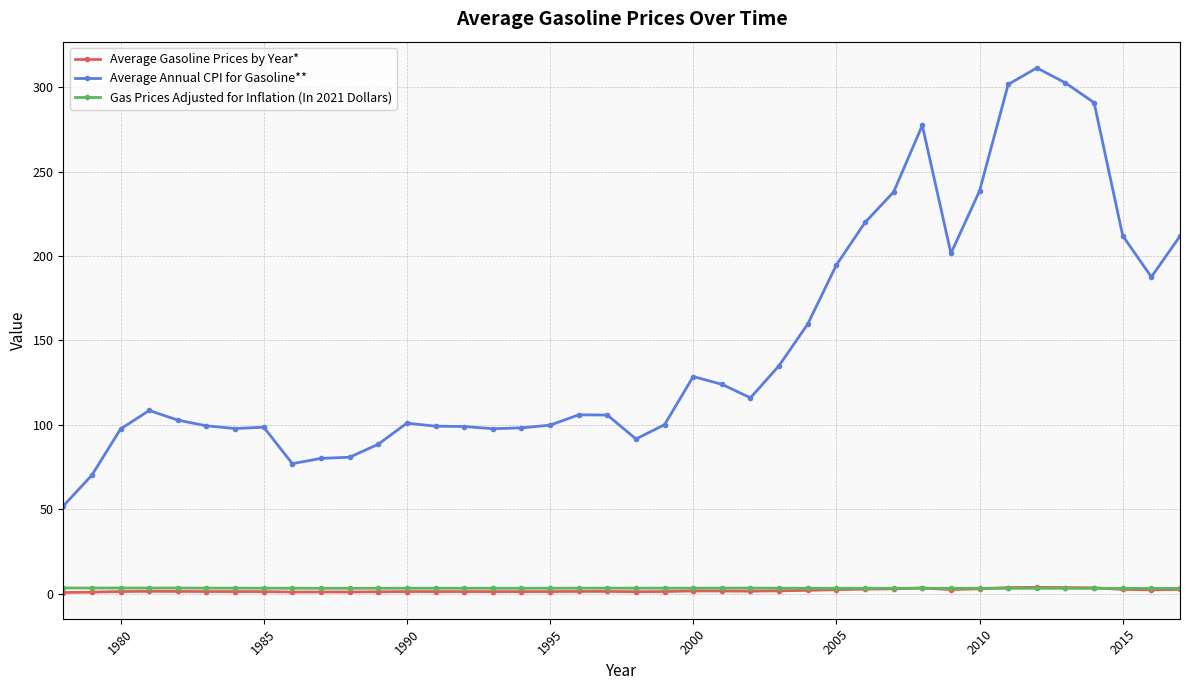

True or false: Average Annual CPI for Gasoline** has more than 1 points higher than both neighbors.

True